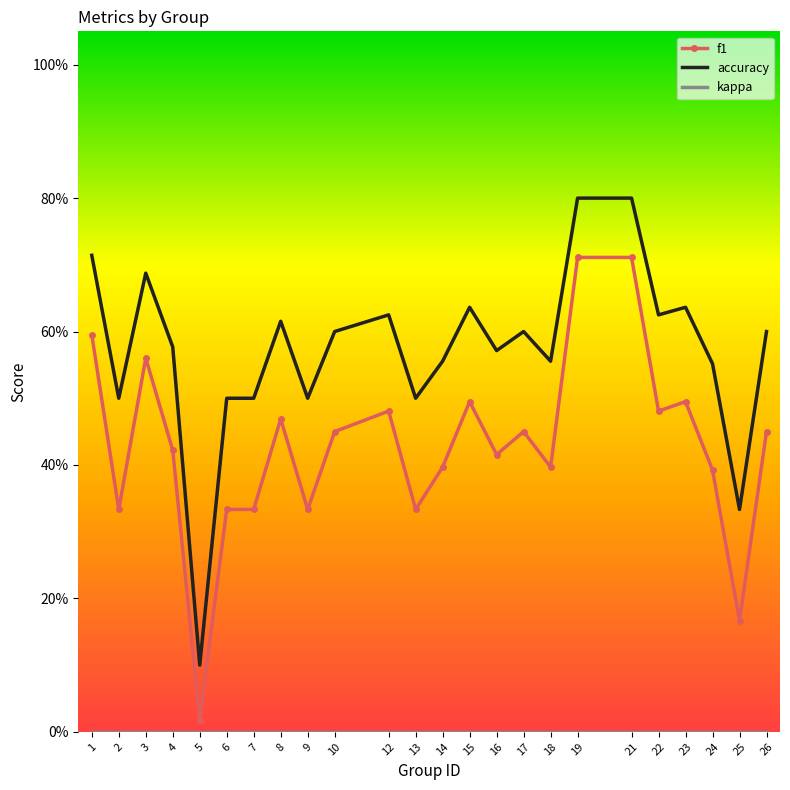

Which series has the largest range (max minus min)?

accuracy